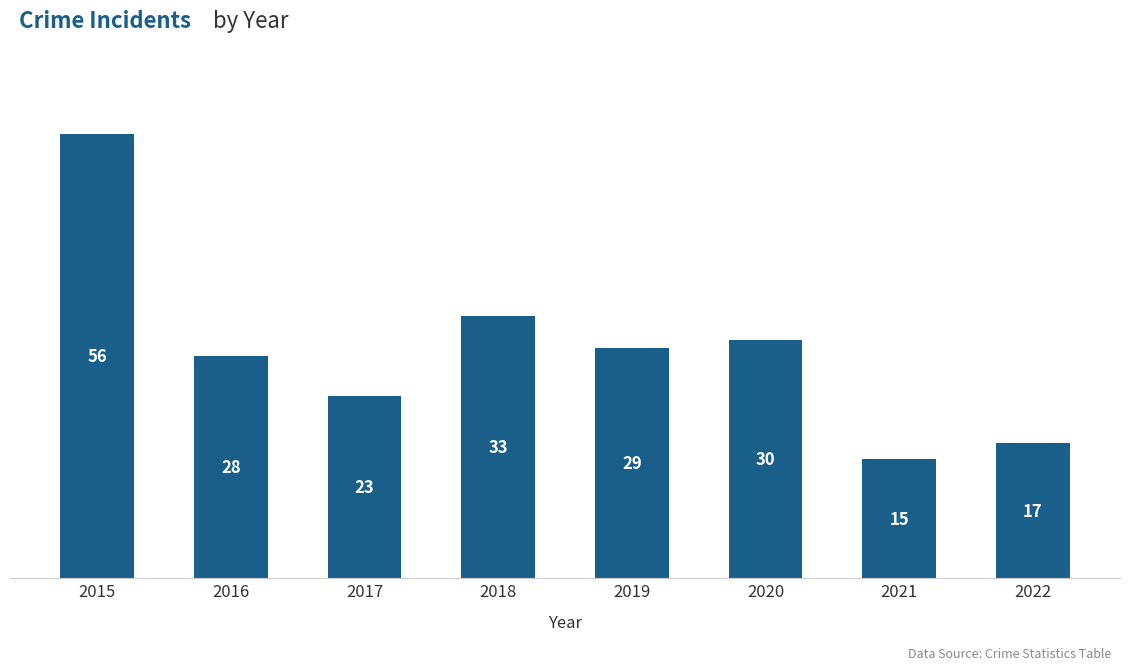

How many distinct data groups are displayed?

1